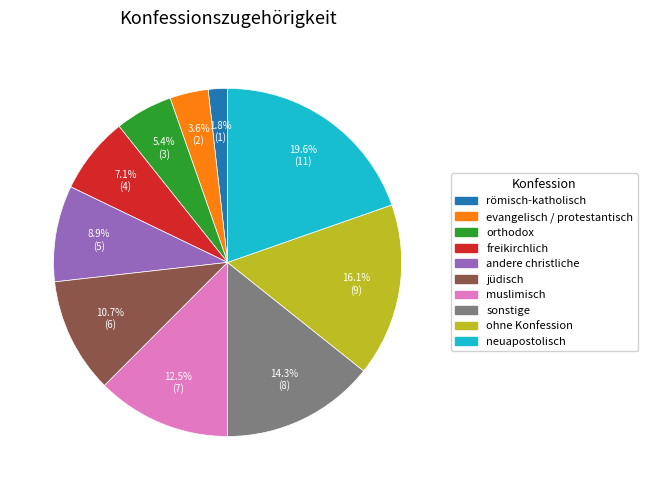

How many segments does this pie chart have?

10